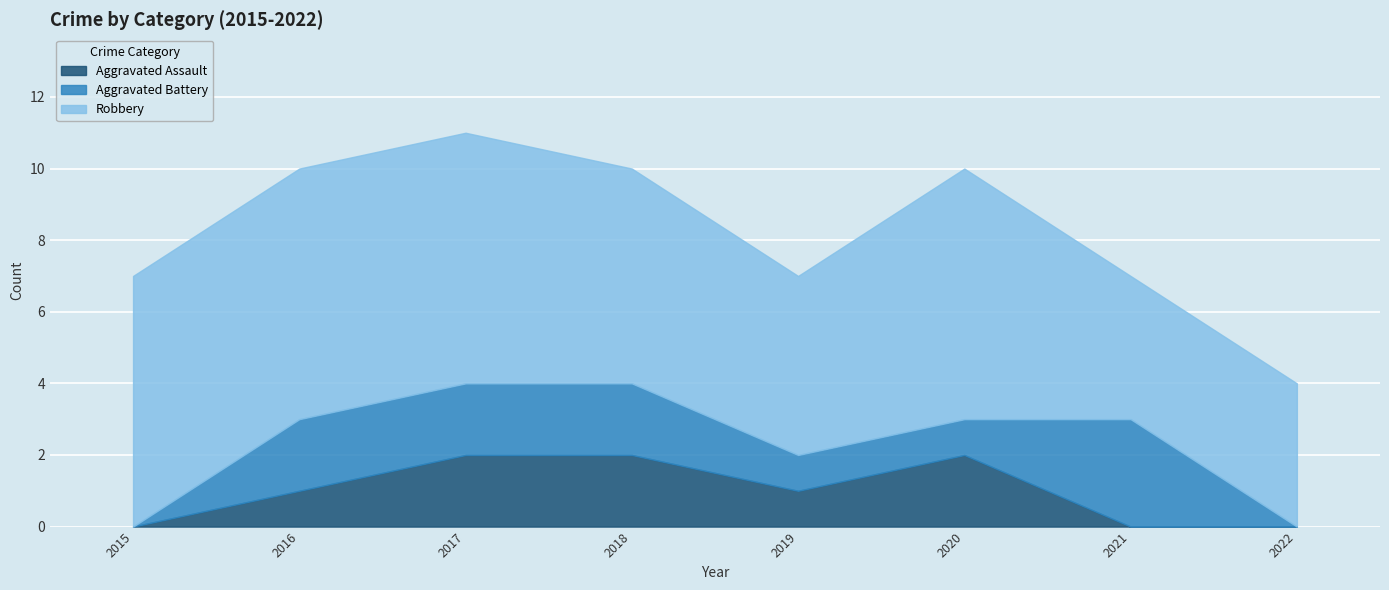

What is the average value of the Robbery series?

6